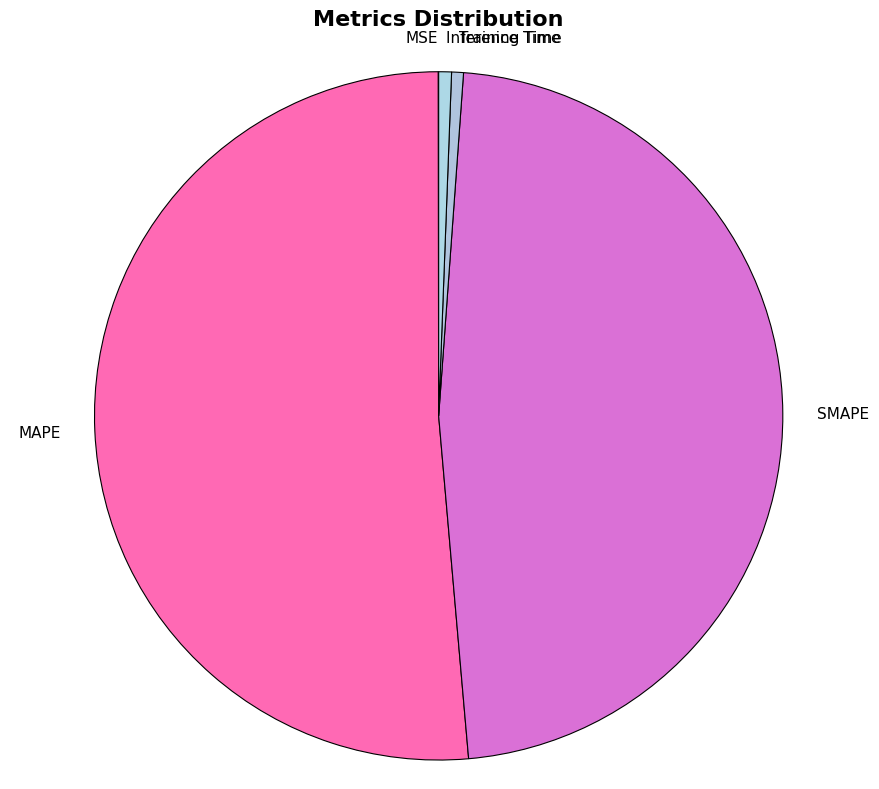

Do SMAPE and Inference Time together represent more than half of the pie?

No